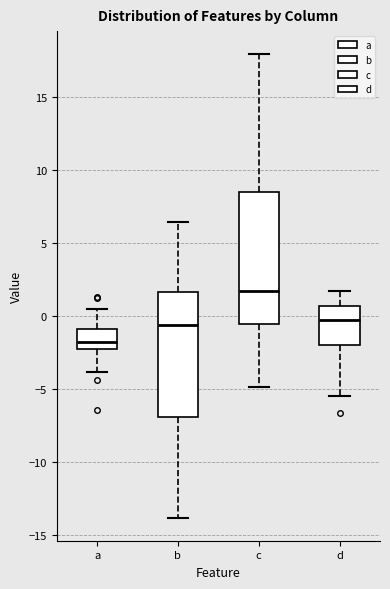

Where does the median line of the box for b sit on the y-axis? The values are not printed on the chart, so give them approximately, as read against the axis.

-0.5